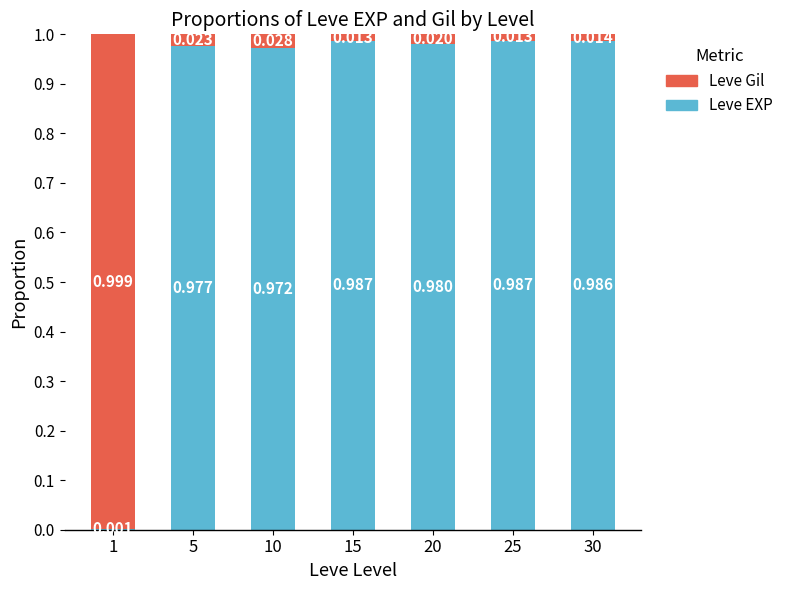

Where is Leve EXP nearest to the value 0?

1